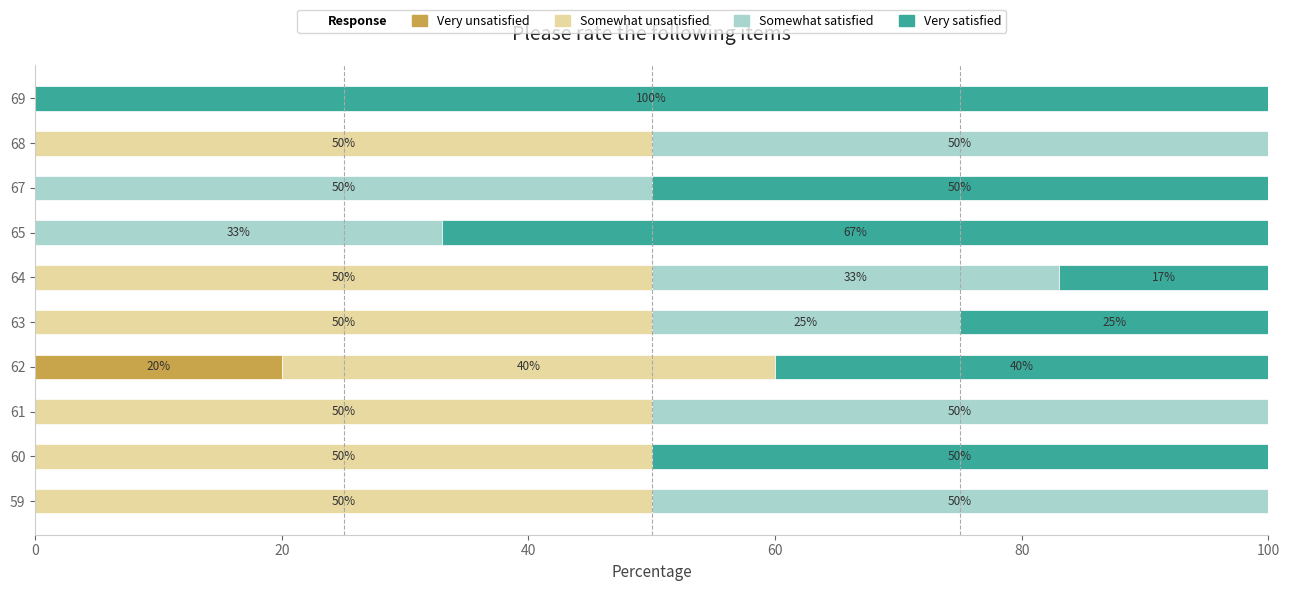

How many positive values does the Very unsatisfied series have?

1